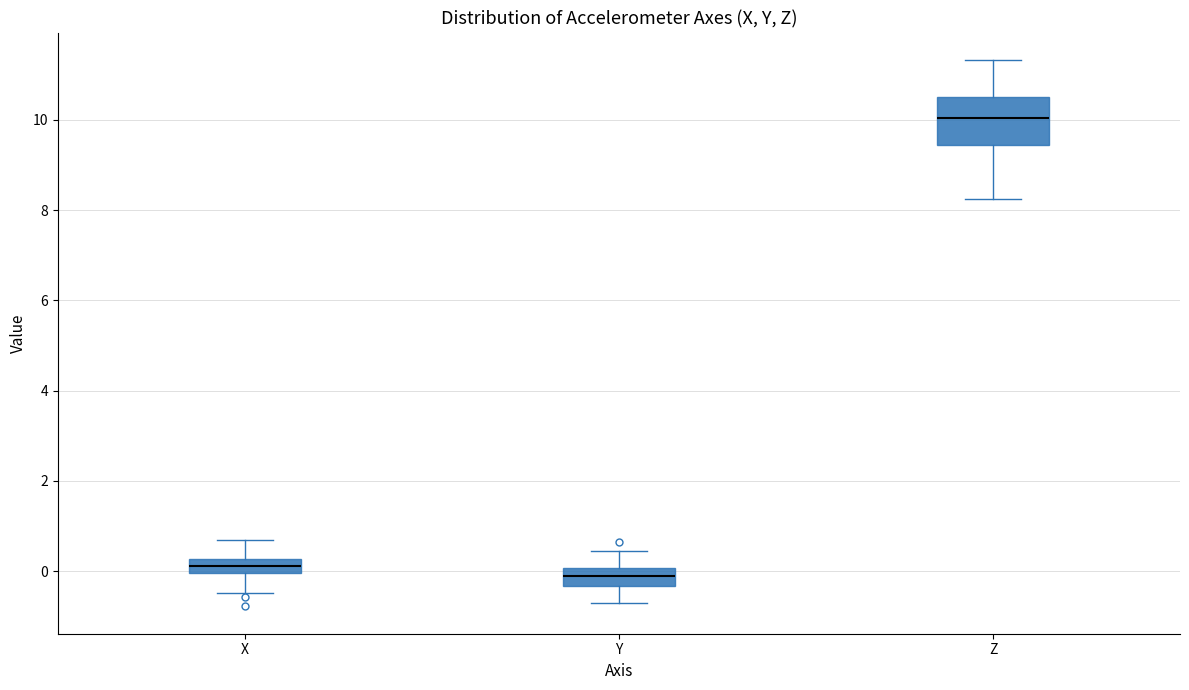

Which box has the highest median line?

Z